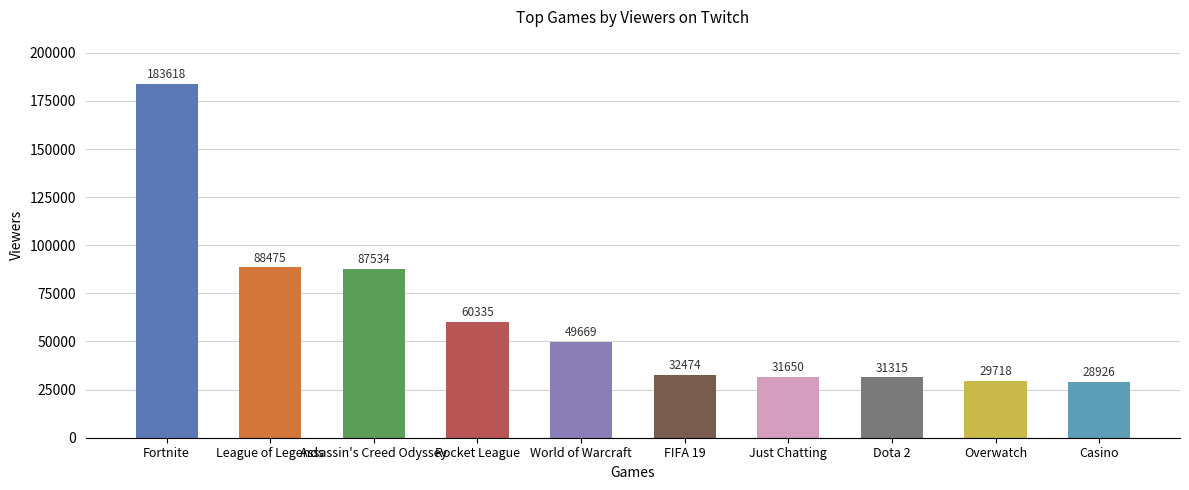

Which label corresponds to the smallest value in the chart?

Casino